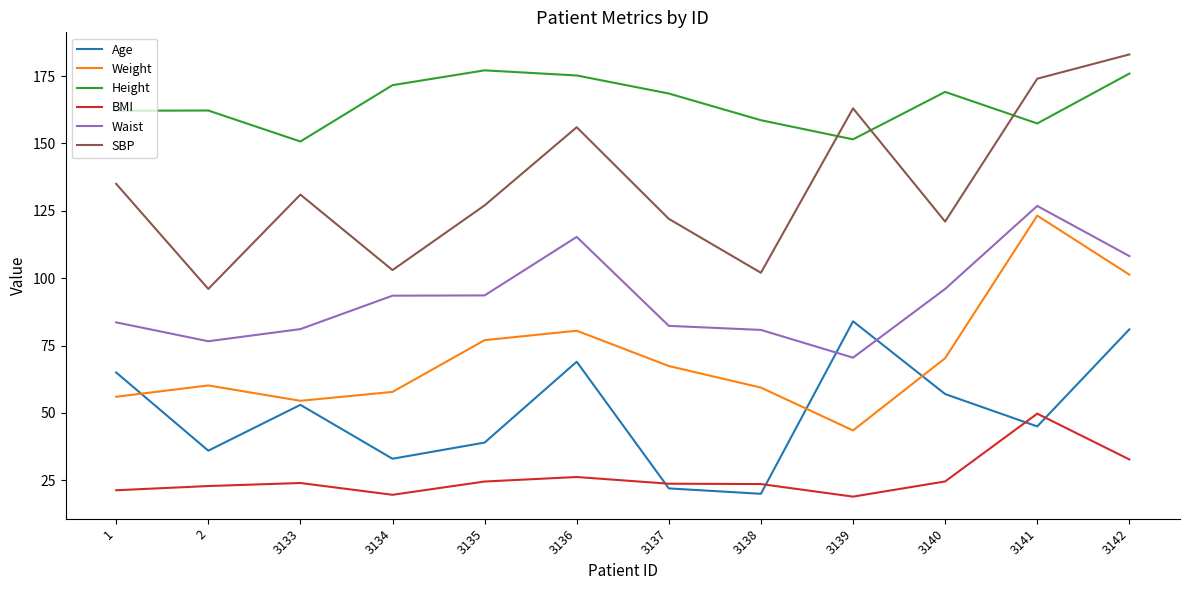

Which series has the largest range (max minus min)?

SBP